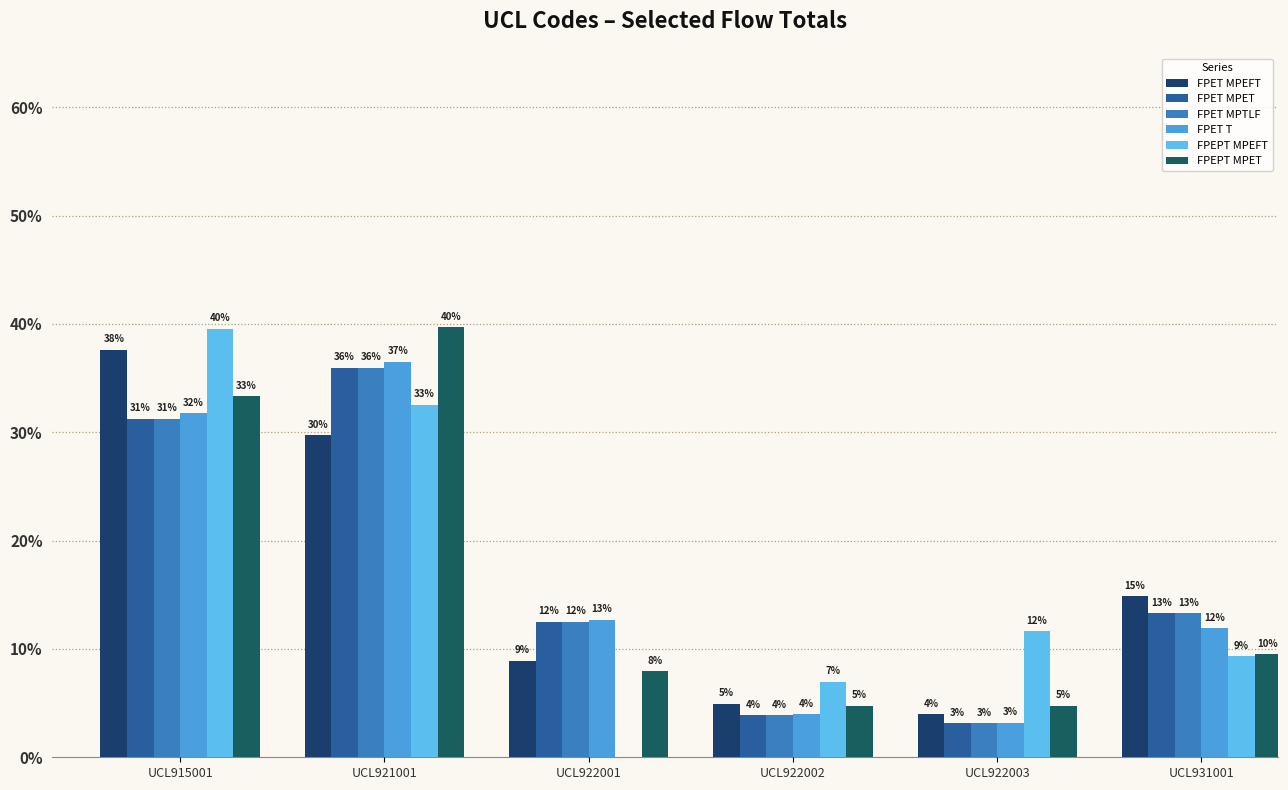

What are all the series names shown in the legend?

FPET MPEFT, FPET MPET, FPET MPTLF, FPET T, FPEPT MPEFT, FPEPT MPET